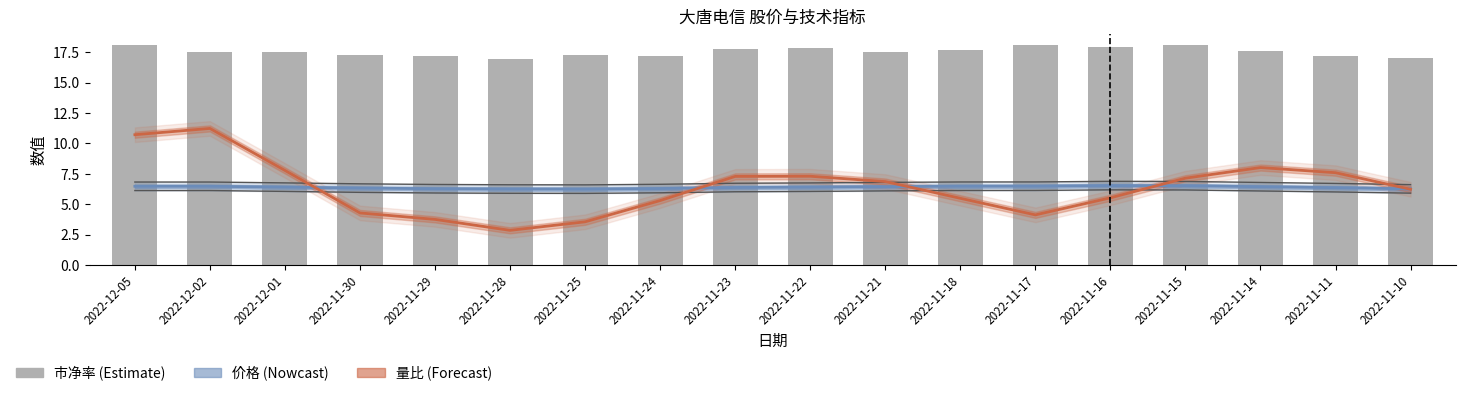

Is it true that 价格 (Nowcast) equals 6.3 at 2022-11-10?

True